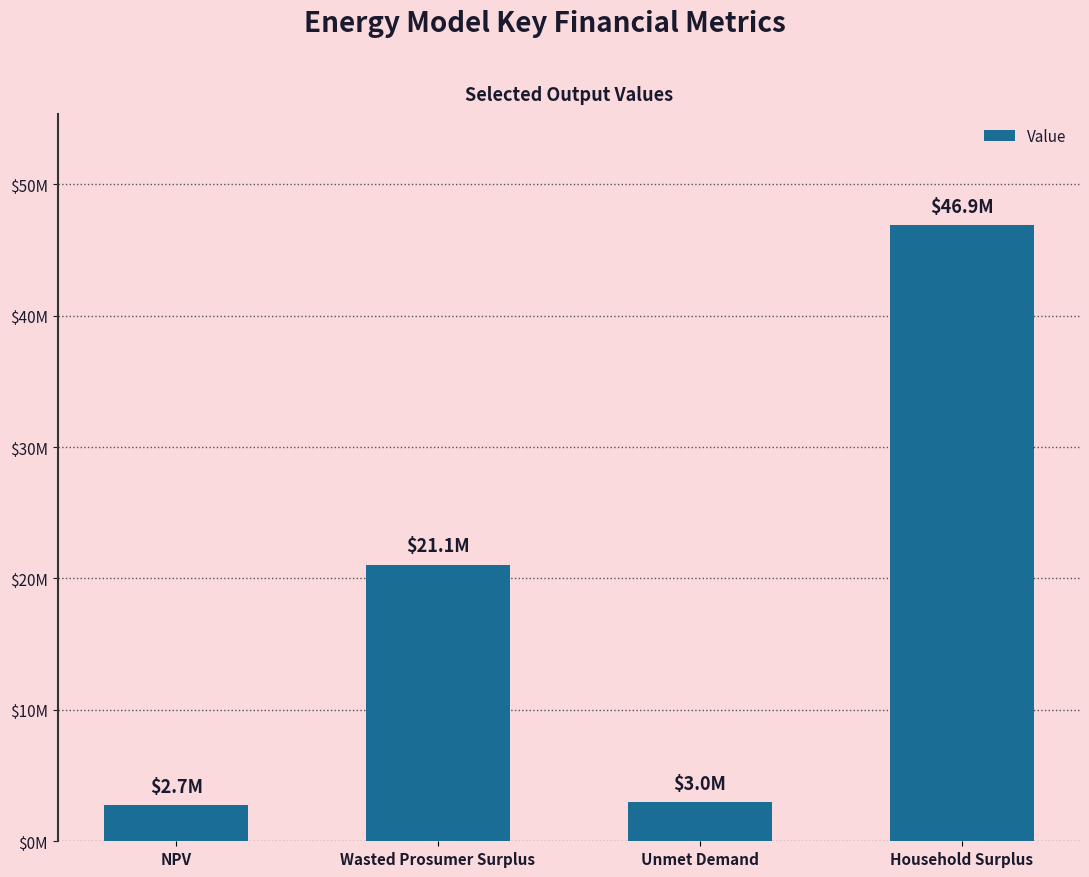

List the labels in order of value, largest first.

Household Surplus, Wasted Prosumer Surplus, Unmet Demand, NPV